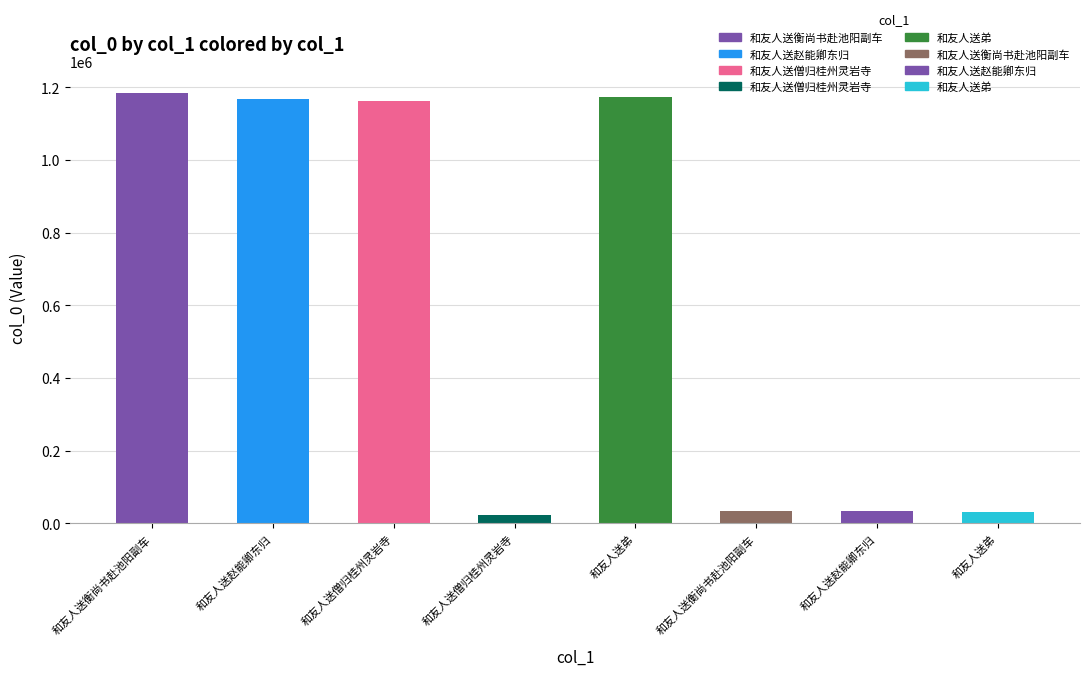

What is the label of the 1st bar from the left?

和友人送衡尚书赴池阳副车